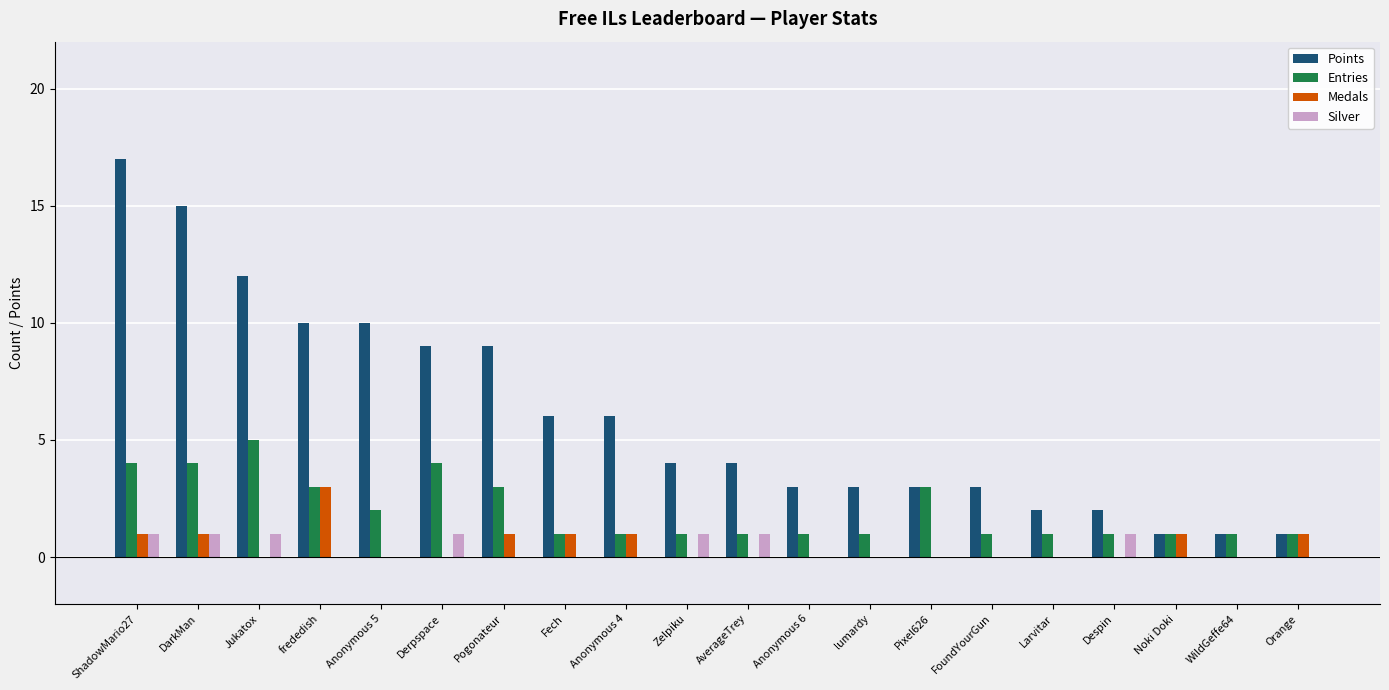

How many categories are shown in the chart?

20